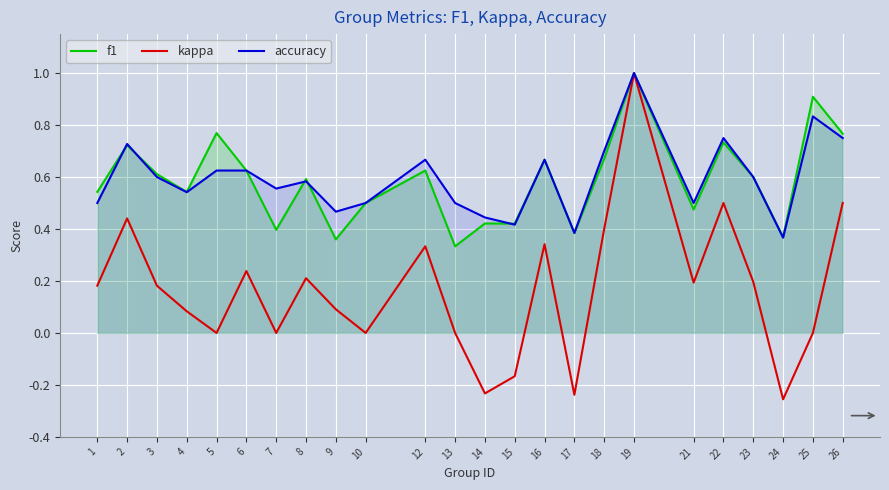

True or false: f1 has a value of 0.4 at 13.

False